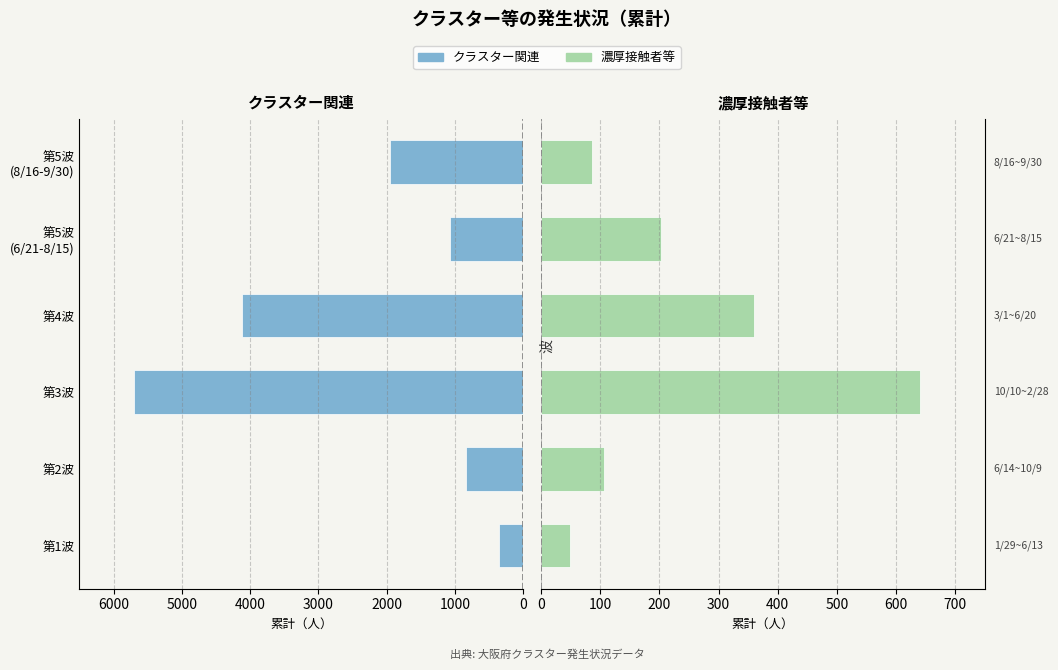

What is the spread (max minus min) of values at 第2波?

733